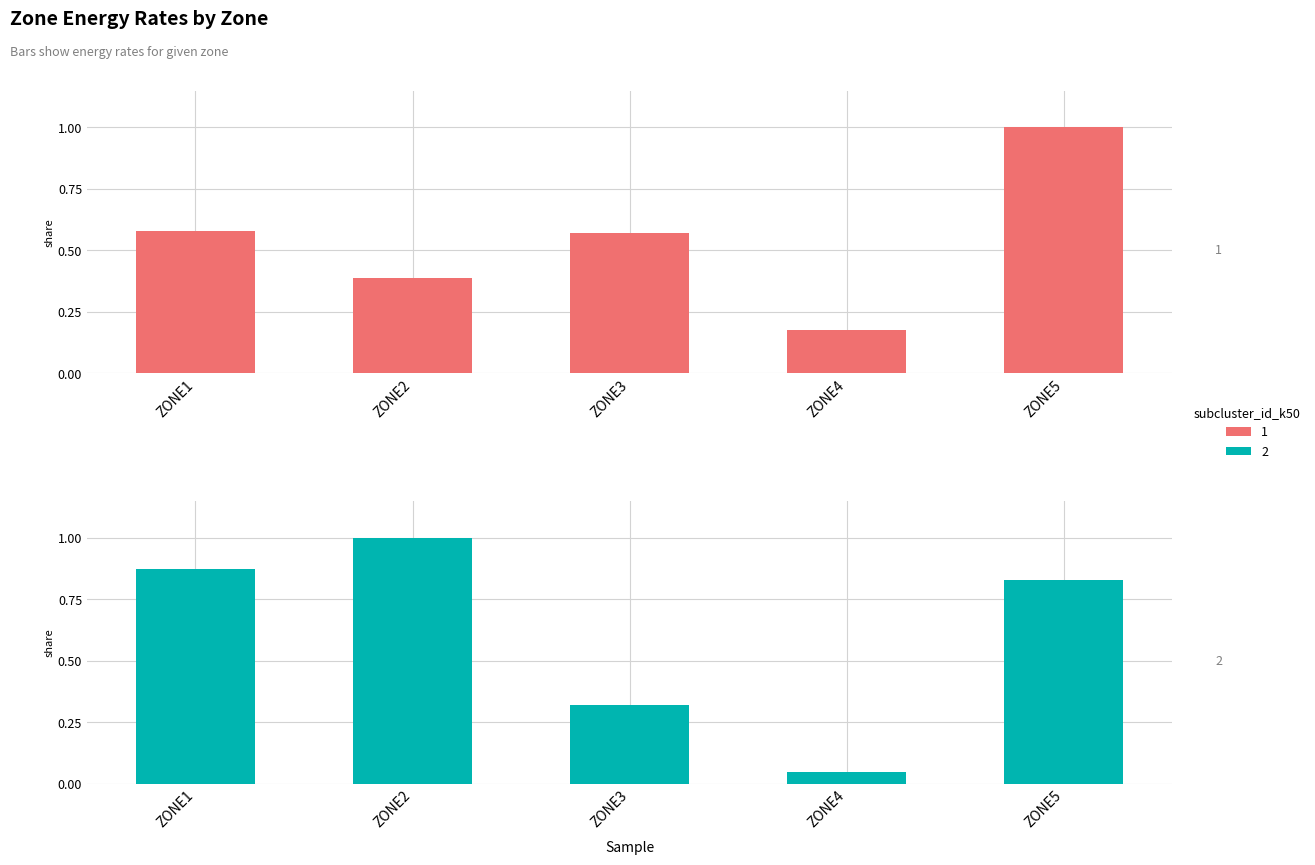

At ZONE4, list the series in order from smallest to largest.

Cooling Rate [W], Heating Rate [W]